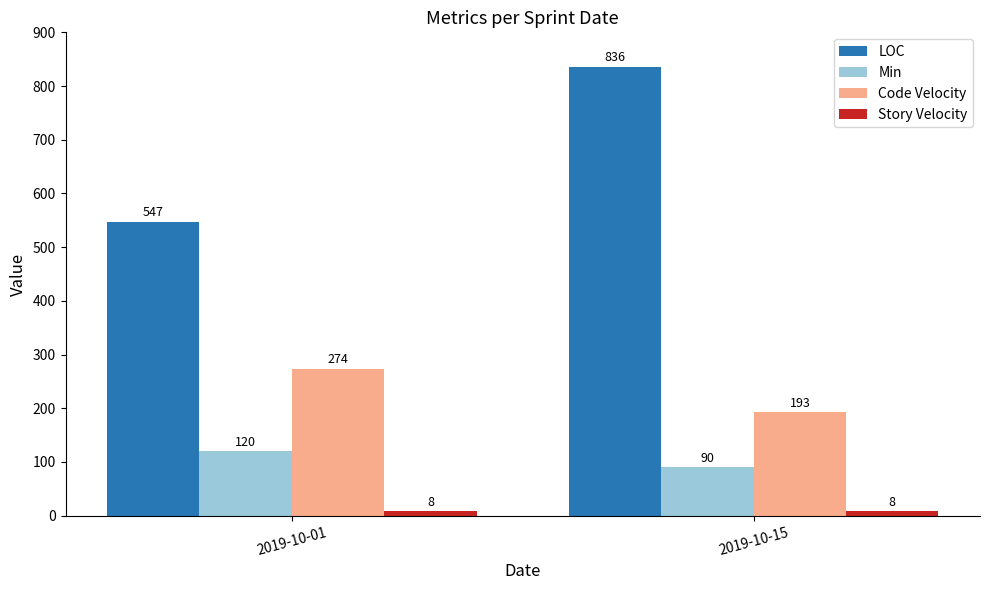

What is the spread (max minus min) of values at 2019-10-01?

539.0